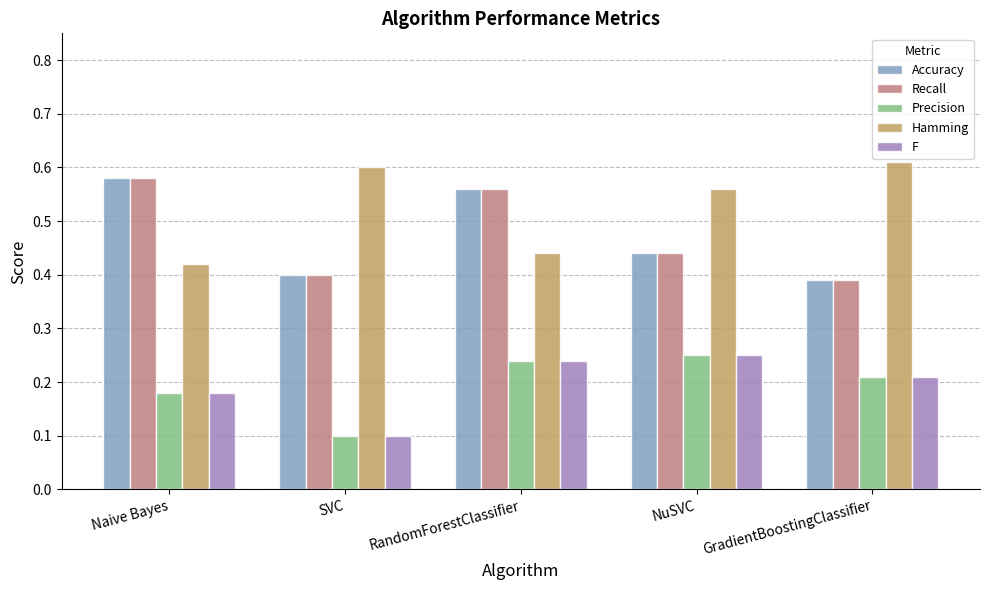

What is the label of the 3rd bar from the left?

RandomForestClassifier